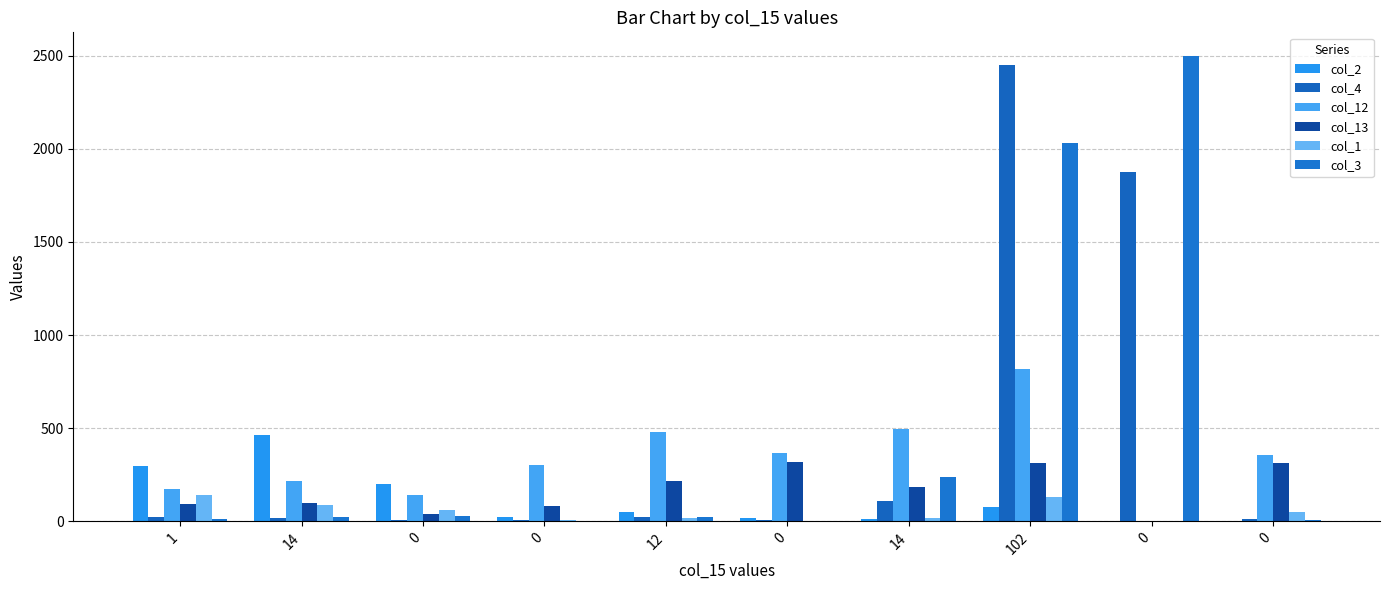

What is the value of the col_4 bar at the 6th from the left?

8